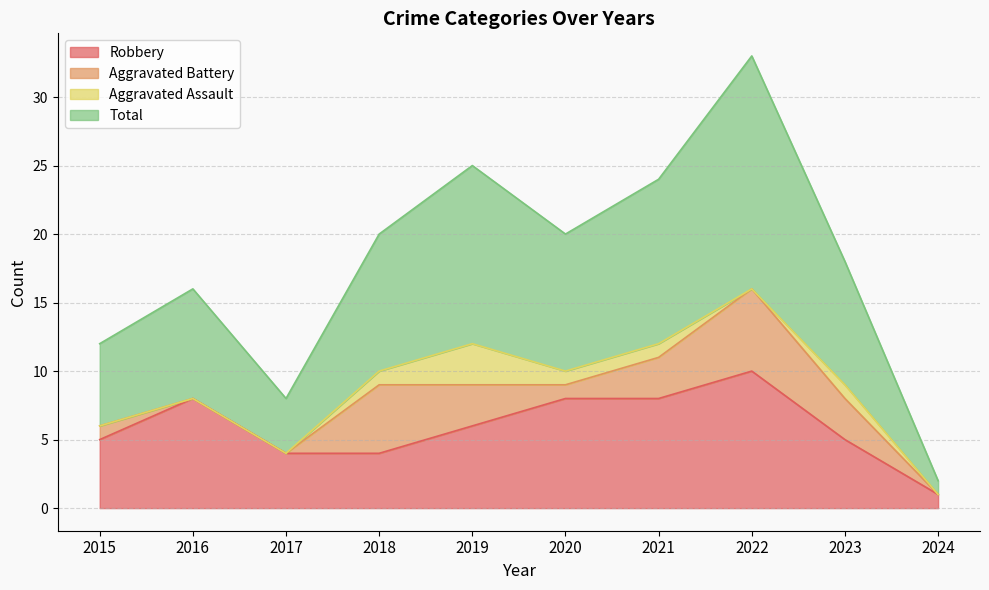

The value of Robbery at 2021 is 8. True or false?

True